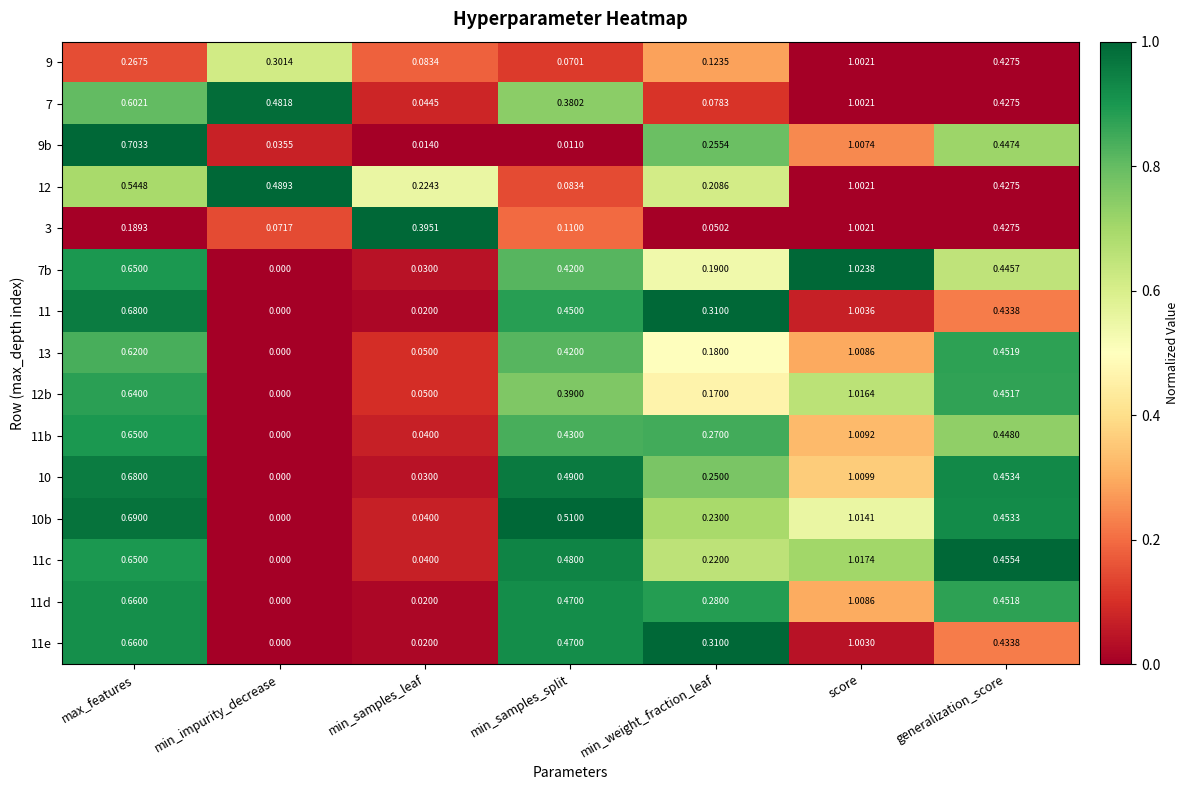

What is the total value across all series at min_samples_leaf?

1.1